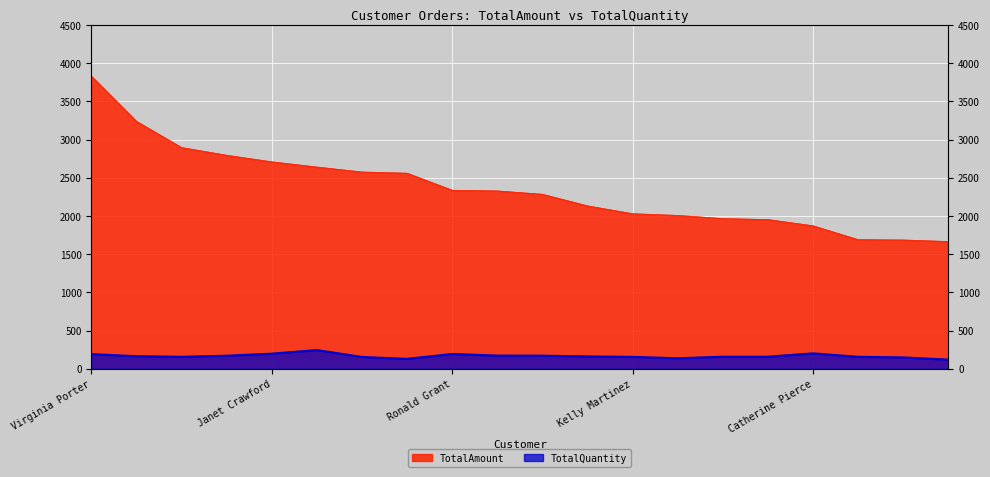

What are all the series names shown in the legend?

TotalAmount, TotalQuantity